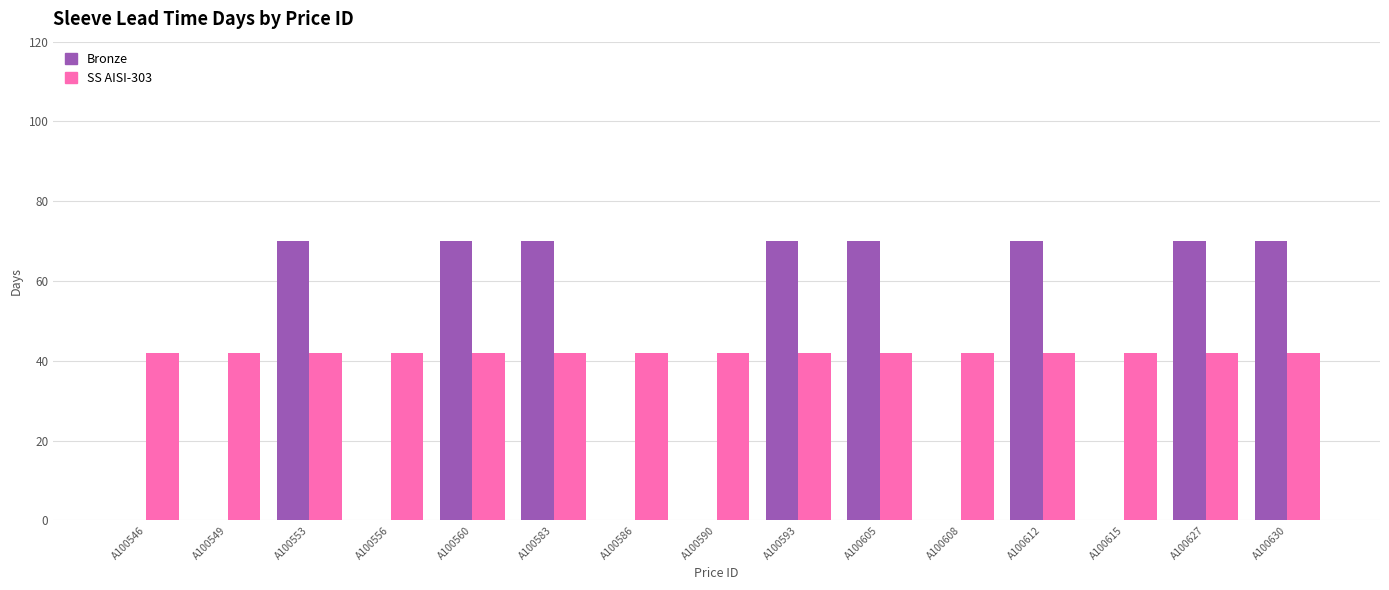

Reading left to right, list all the values displayed in this chart.

Bronze: A100546=0	A100549=0	A100553=70	A100556=0	A100560=70	A100583=70	A100586=0	A100590=0	A100593=70	A100605=70	A100608=0	A100612=70	A100615=0	A100627=70	A100630=70
SS AISI-303: A100546=42	A100549=42	A100553=42	A100556=42	A100560=42	A100583=42	A100586=42	A100590=42	A100593=42	A100605=42	A100608=42	A100612=42	A100615=42	A100627=42	A100630=42